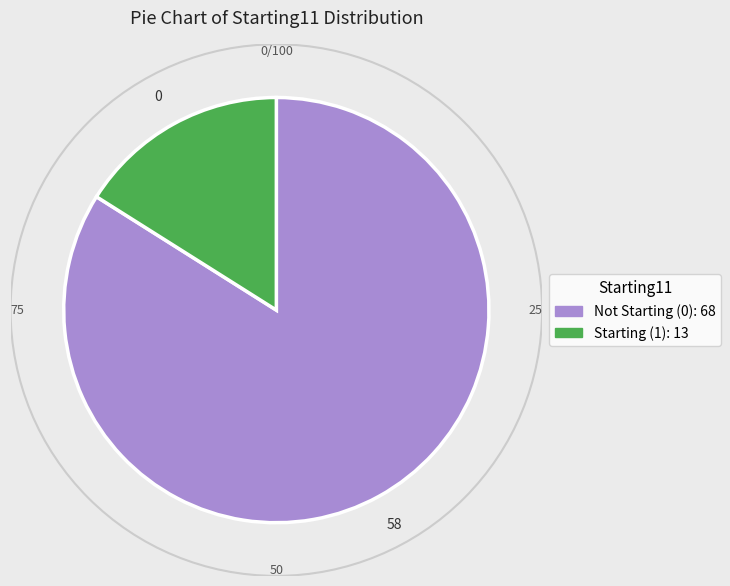

Is there any slice that represents more than half of the pie?

Yes